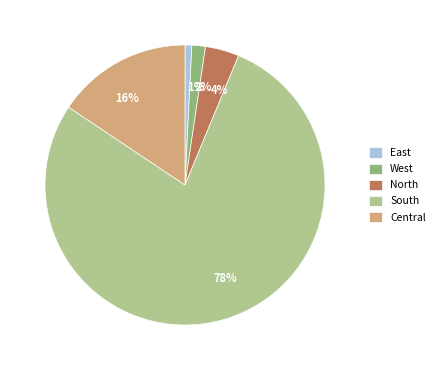

Count the number of slices in the pie.

5